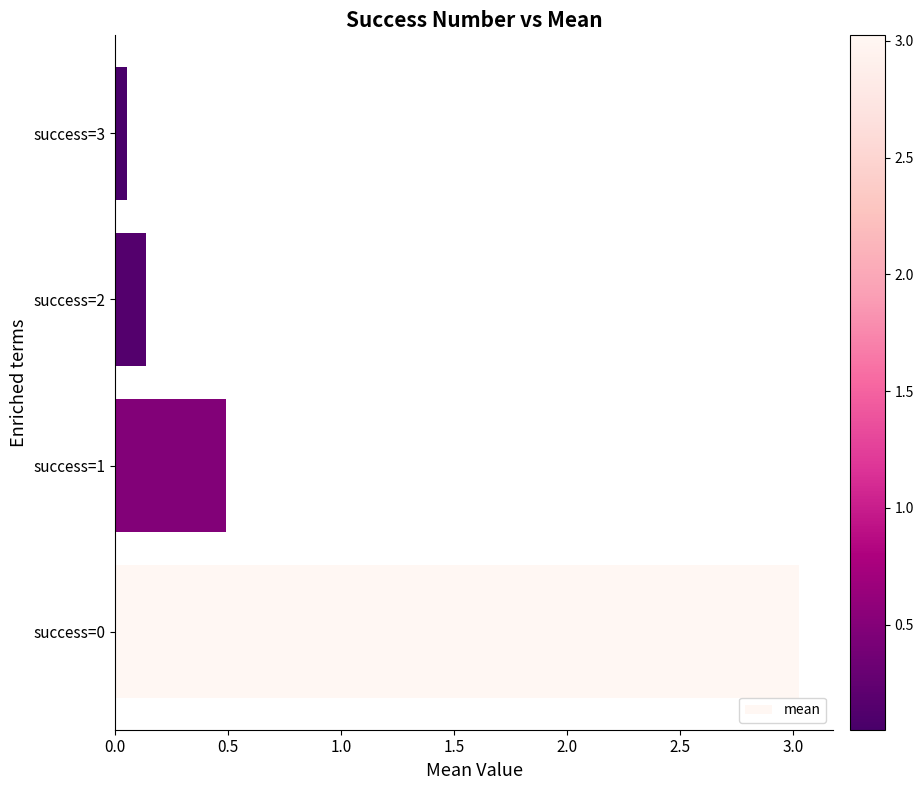

What is the difference between the maximum and minimum values?

3.0